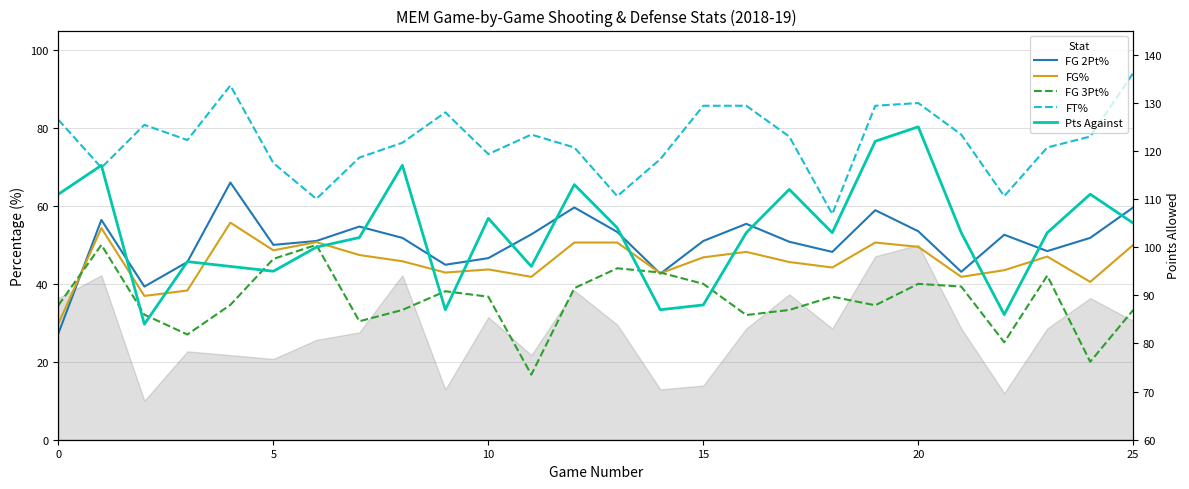

Reading right to left, extract all data points from this chart.

FG 2Pt%: 59.6	51.8	48.4	52.6	43.1	53.5	58.9	48.2	50.8	55.4	51.0	42.6	53.3	59.6	52.7	46.6	44.9	51.8	54.7	51.0	50.0	66.0	45.6	39.3	56.4	27.3
FG%: 50.0	40.5	47.0	43.5	41.8	49.5	50.6	44.2	45.6	48.2	46.8	42.7	50.6	50.6	41.8	43.7	42.9	45.8	47.4	50.7	48.6	55.7	38.3	36.9	54.3	29.8
FG 3Pt%: 33.3	20.0	42.1	25.0	39.3	40.0	34.5	36.7	33.3	32.0	40.0	42.9	44.0	38.9	16.7	36.7	38.1	33.3	30.4	50.0	46.4	34.6	27.0	32.1	50.0	34.5
FT%: 94.1	77.8	75.0	62.5	78.3	86.4	85.7	57.9	77.8	85.7	85.7	72.0	62.5	75.0	78.3	73.3	84.0	76.2	72.4	61.8	71.0	90.9	76.9	80.8	69.8	82.1
Pts Against: 105.0	111.0	103.0	86.0	103.0	125.0	122.0	103.0	112.0	103.0	88.0	87.0	104.0	113.0	96.0	106.0	87.0	117.0	102.0	100.0	95.0	96.0	97.0	84.0	117.0	111.0